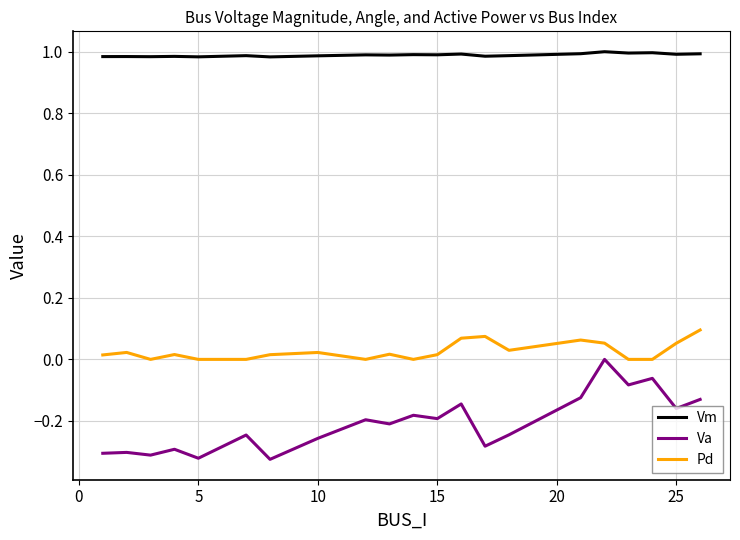

Rank the series by their maximum value, from highest to lowest.

Vm, Pd, Va